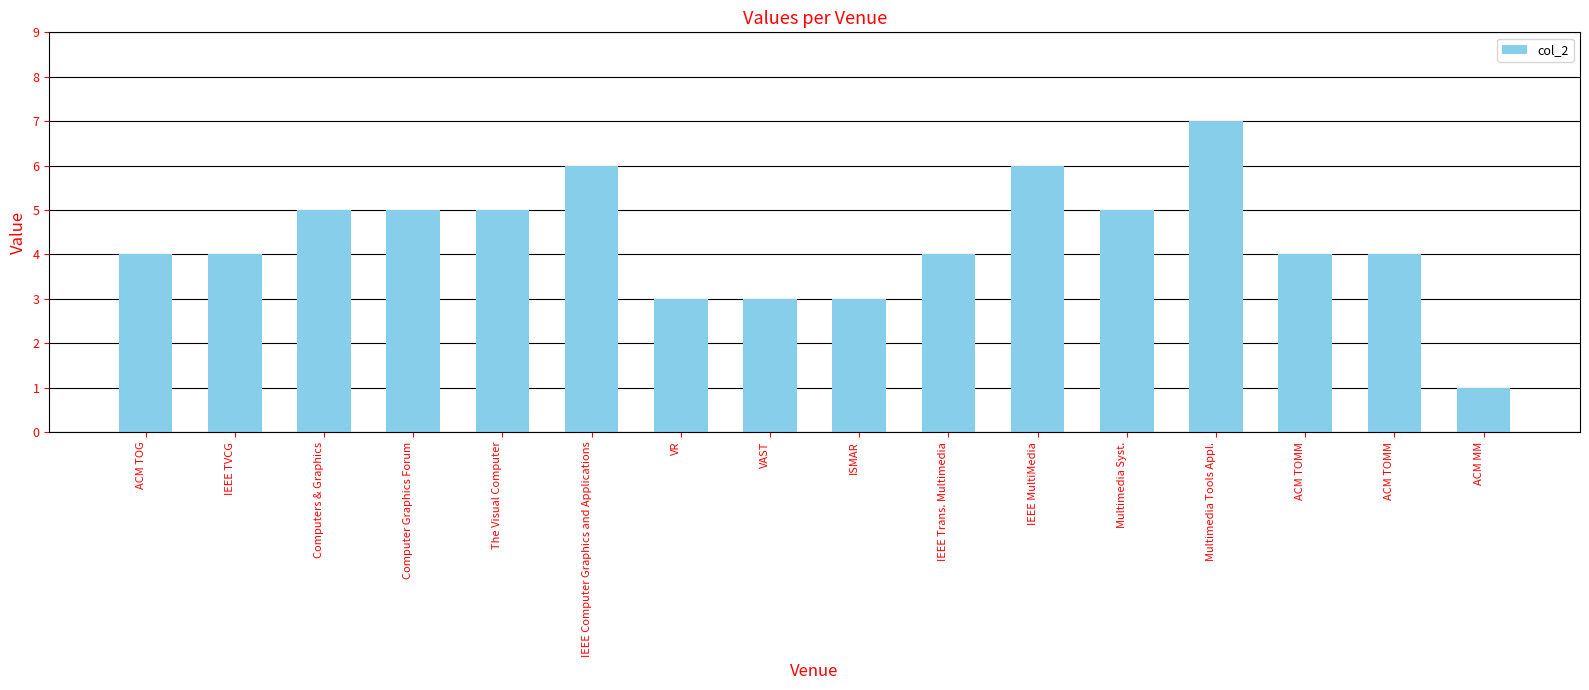

What is the value of the 9th bar from the left?

3